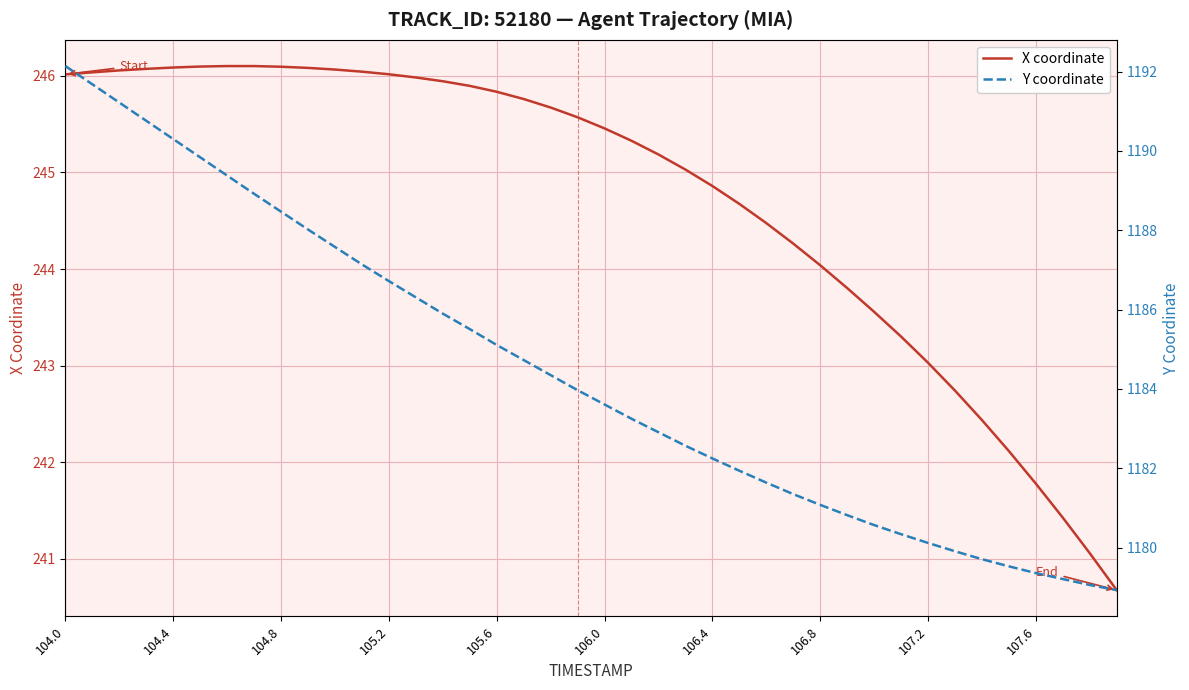

What is the highest value of the X coordinate series?

246.1